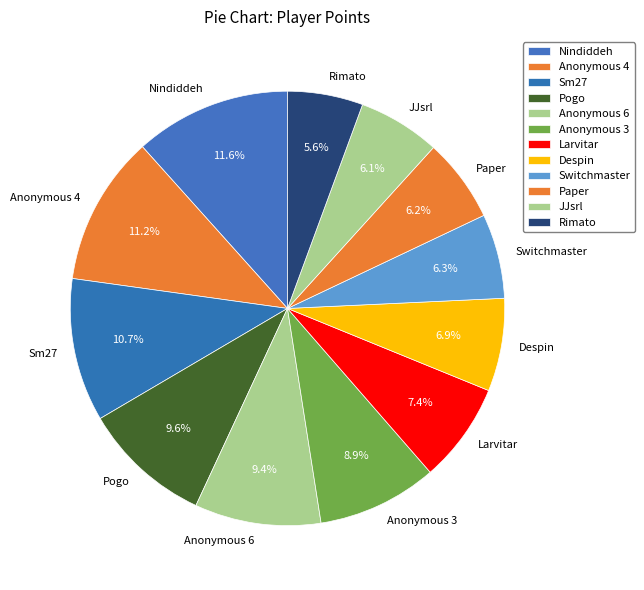

What percentage is the Nindiddeh slice, to the nearest percent?

12%